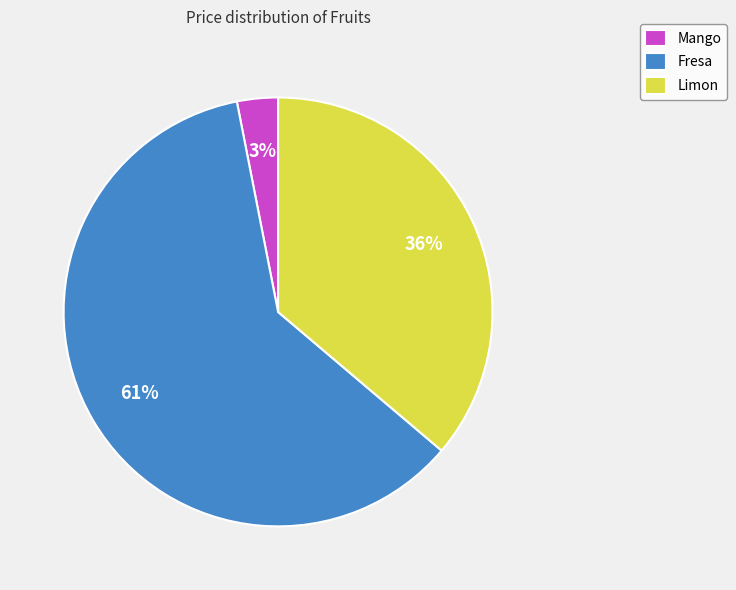

Is the sum of Limon and Fresa greater than half?

Yes